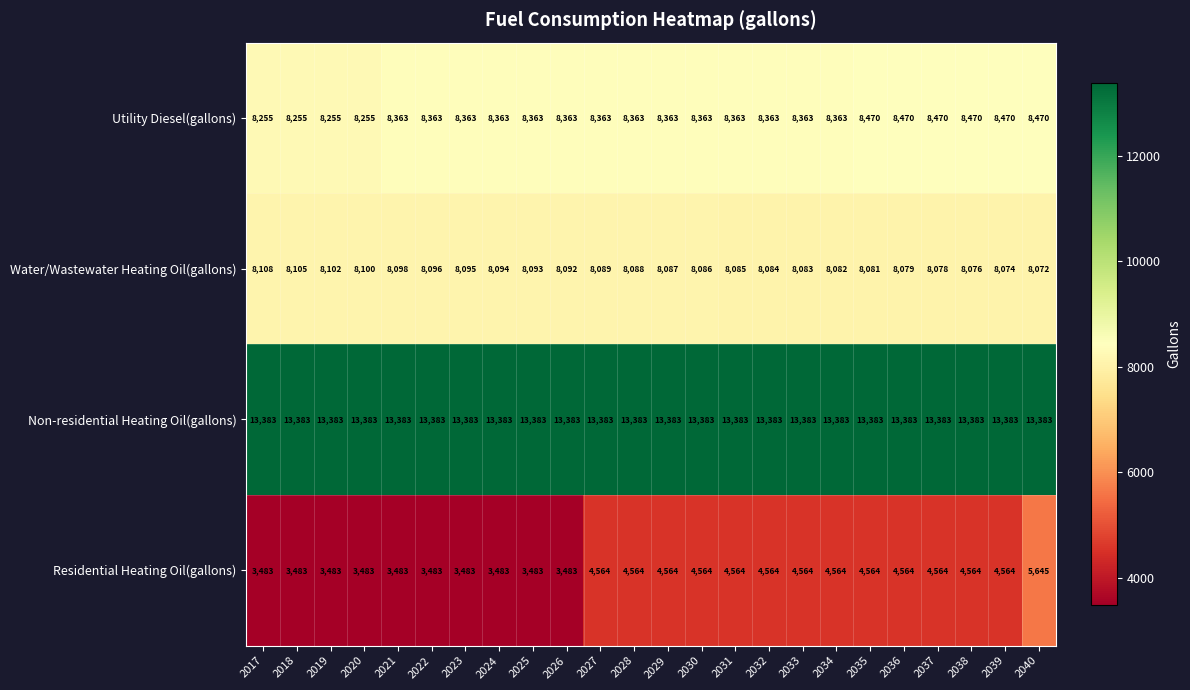

At 2033, list the series in order from smallest to largest.

Residential Heating Oil(gallons), Water/Wastewater Heating Oil(gallons), Utility Diesel(gallons), Non-residential Heating Oil(gallons)